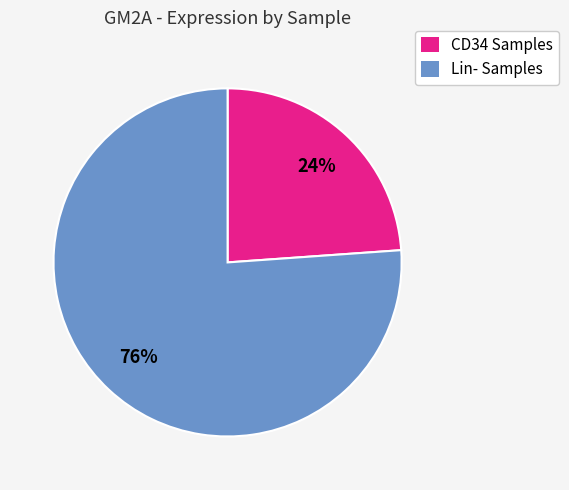

To the nearest percent, what is the average slice percentage?

50%